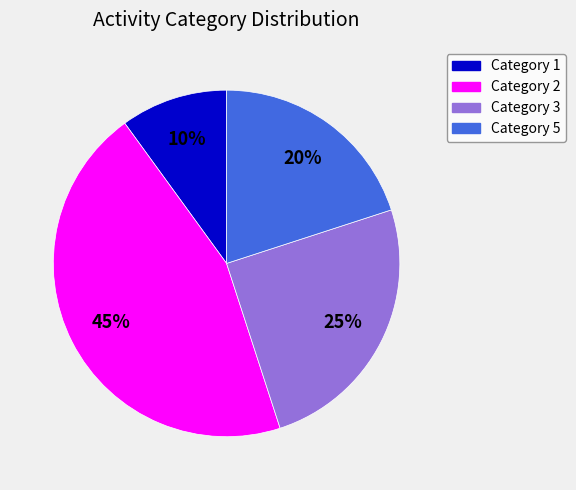

Is Category 5 the majority of the pie?

No